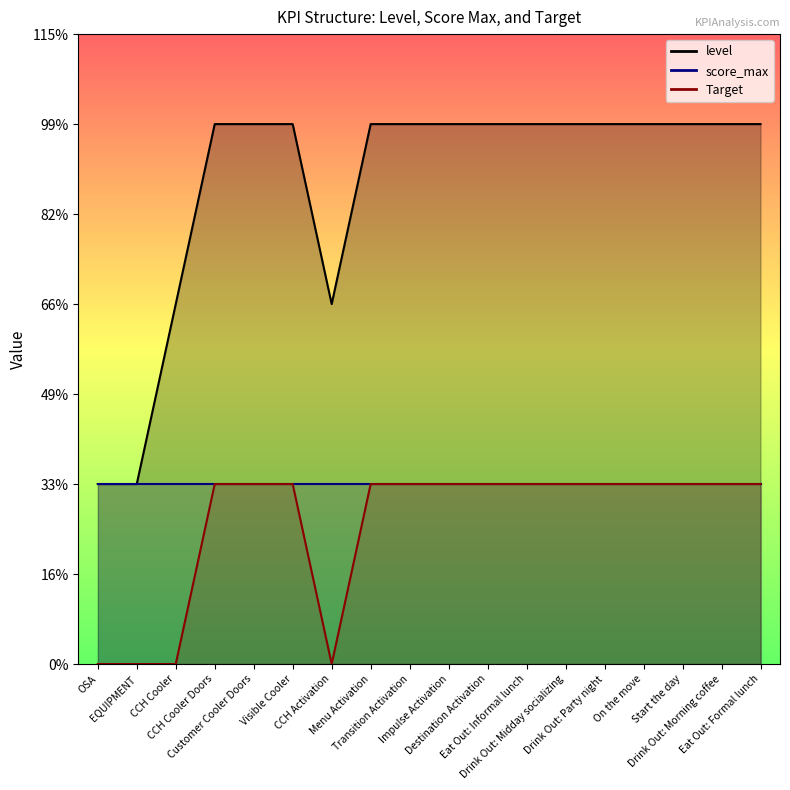

List the labels in order of Target value, largest first.

CCH Cooler Doors, Customer Cooler Doors, Visible Cooler, Menu Activation, Transition Activation, Impulse Activation, Destination Activation, Eat Out: Informal lunch, Drink Out: Midday socializing, Drink Out: Party night, On the move, Start the day, Drink Out: Morning coffee, Eat Out: Formal lunch, OSA, EQUIPMENT, CCH Cooler, CCH Activation